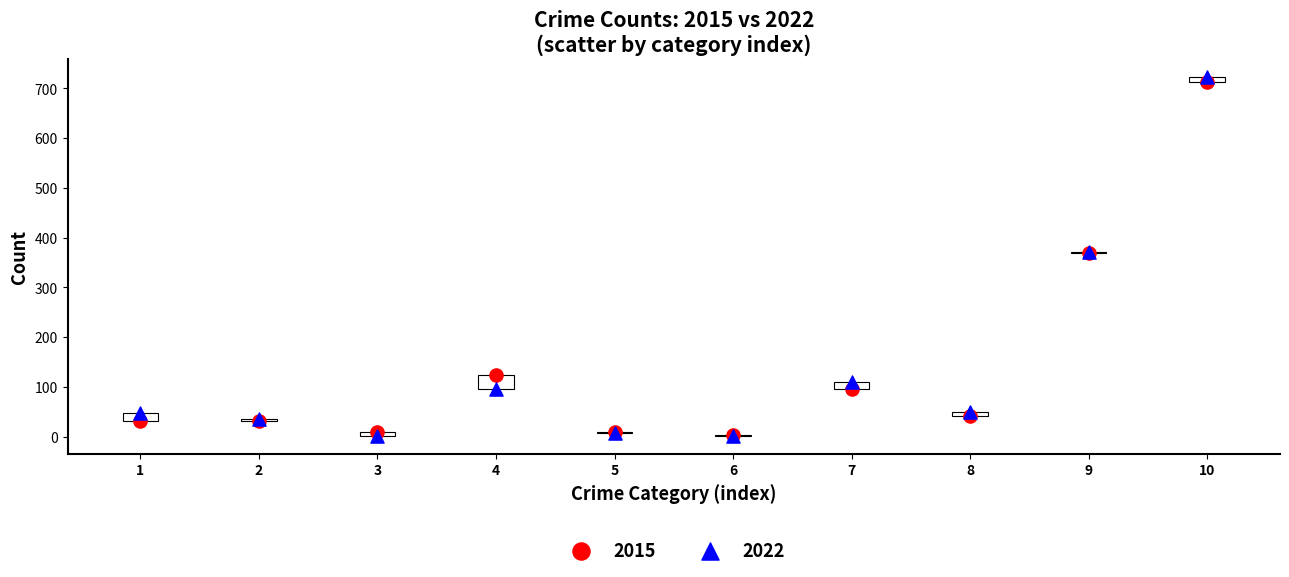

Which series reaches the maximum Y coordinate?

2022